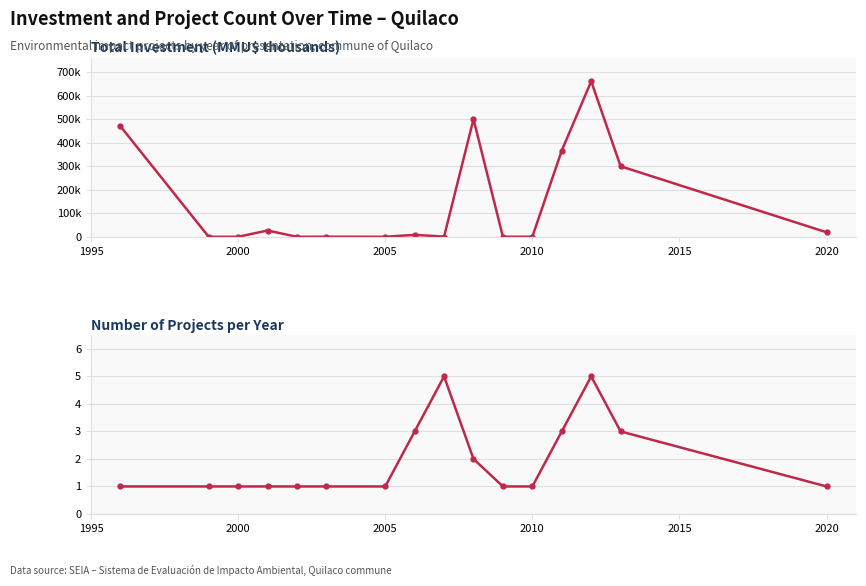

At how many categories does at least one series exceed 436?

3